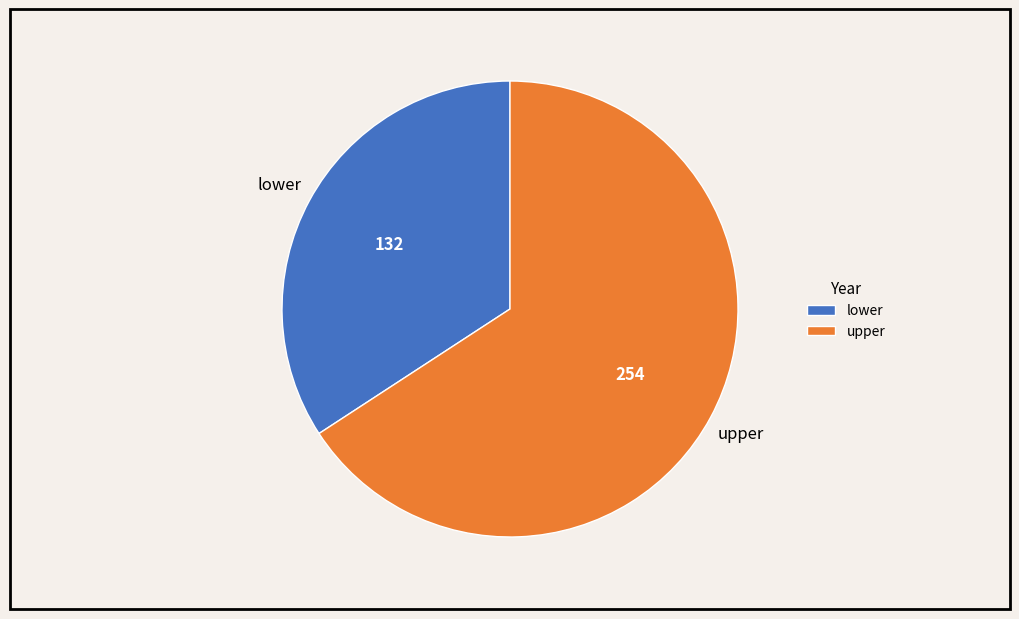

Is there a majority slice in this chart?

Yes